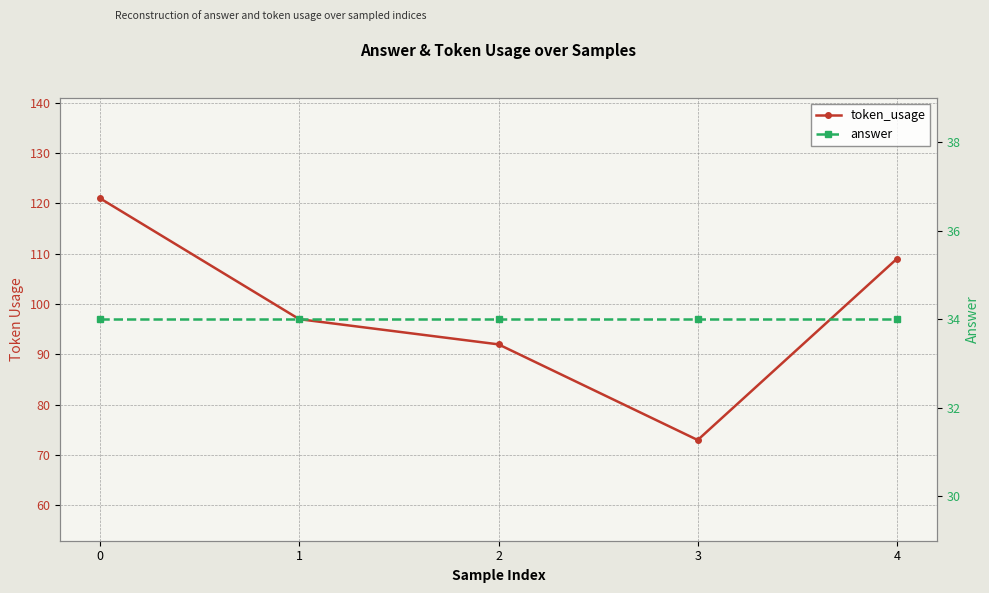

How many values in the token_usage series are below 97?

2